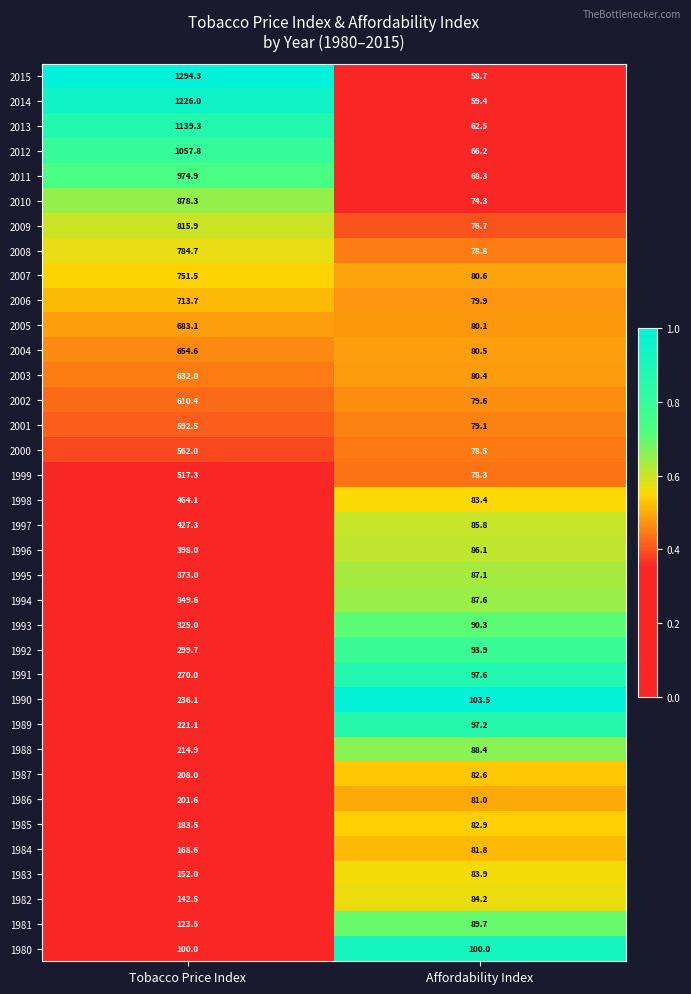

Rank the categories by 1985 value from highest to lowest.

Tobacco Price Index, Affordability Index